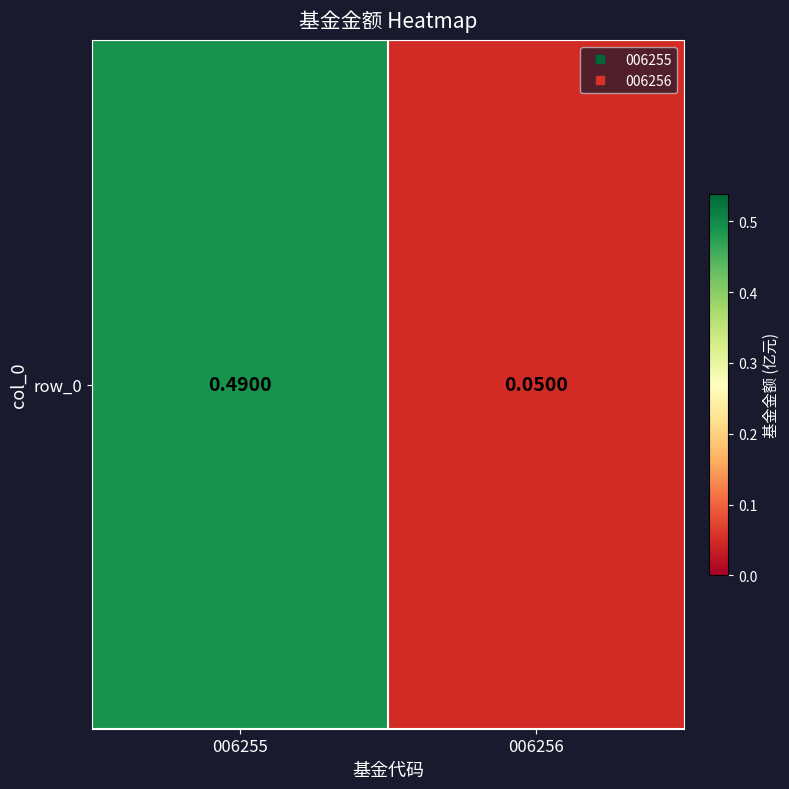

How many series are shown in this chart?

1